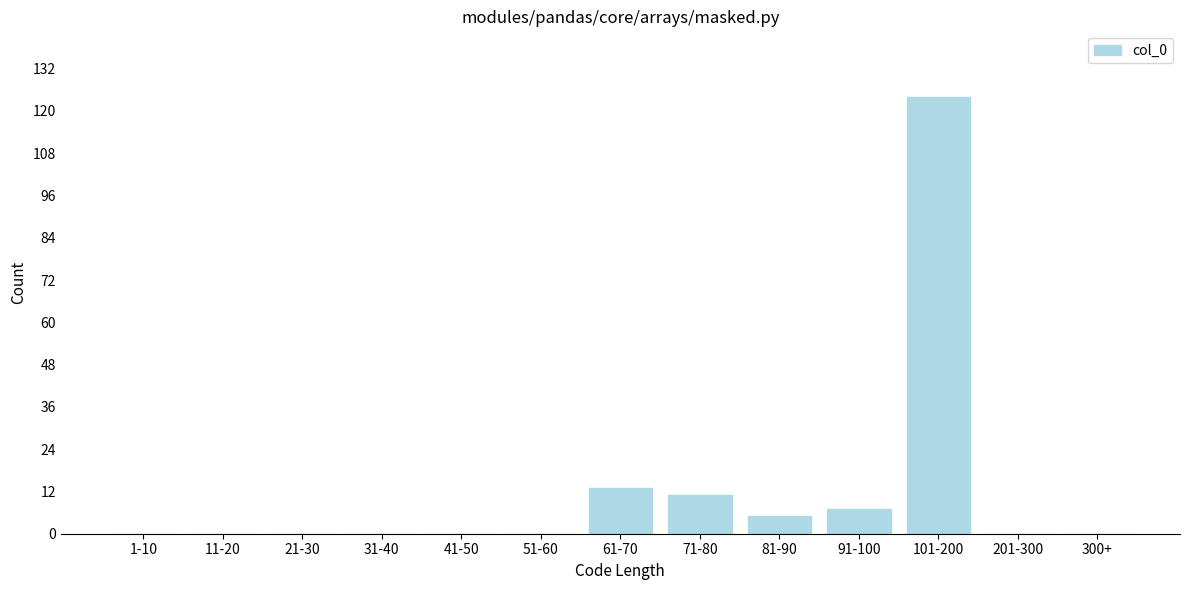

Reading left to right, extract all data points from this chart.

1-10=0	11-20=0	21-30=0	31-40=0	41-50=0	51-60=0	61-70=13	71-80=11	81-90=5	91-100=7	101-200=124	201-300=0	300+=0